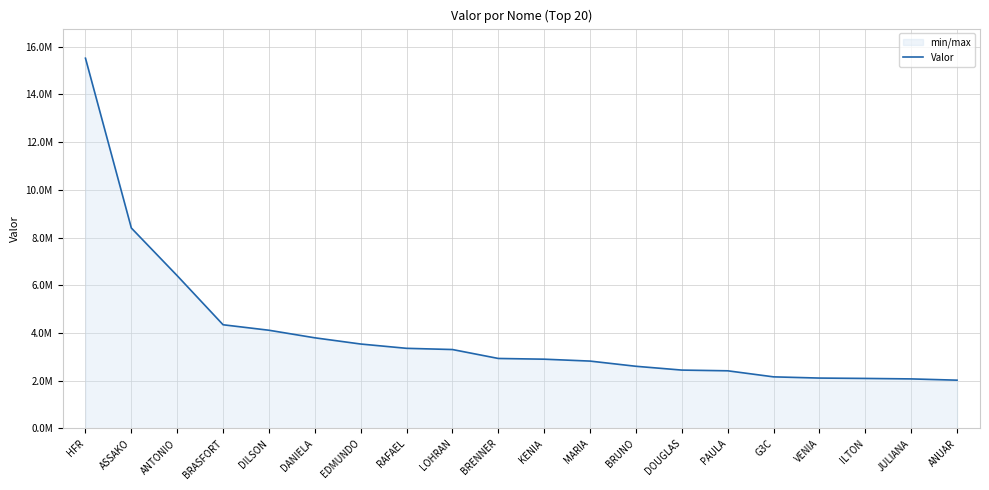

List the labels in order of value, largest first.

HFR, ASSAKO, ANTONIO, BRASFORT, DILSON, DANIELA, EDMUNDO, RAFAEL, LOHRAN, BRENNER, KENIA, MARIA, BRUNO, DOUGLAS, PAULA, G3C, VENIA, ILTON, JULIANA, ANUAR